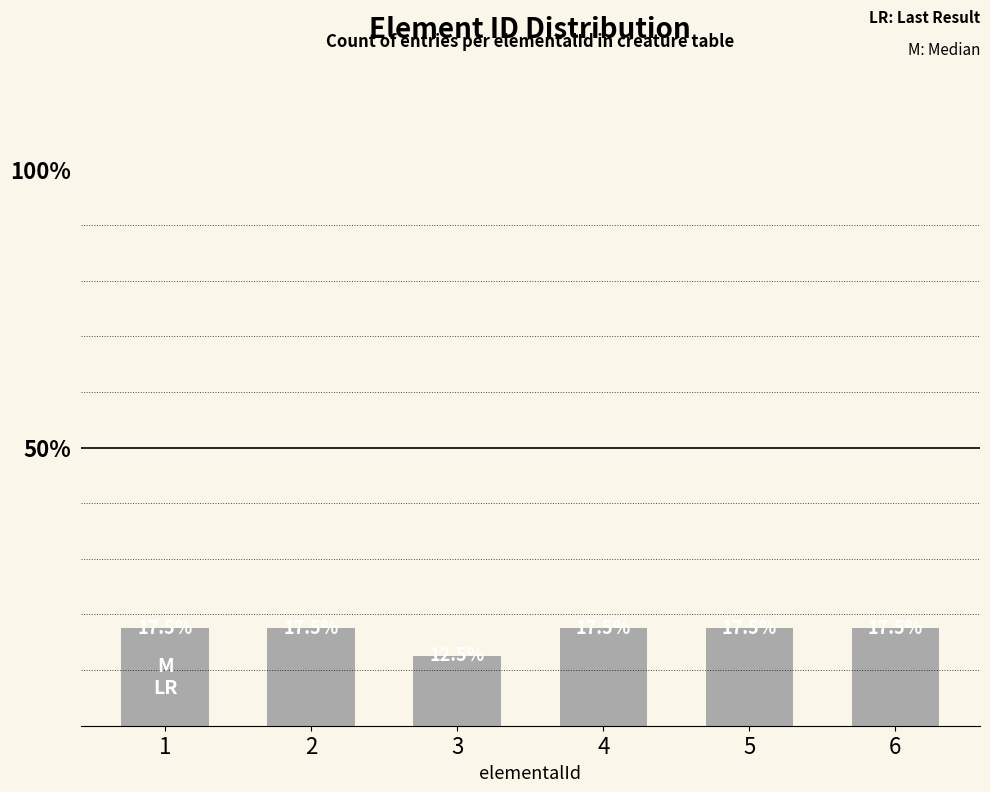

What is the ratio of the value at 3 to the value at 5?

0.7